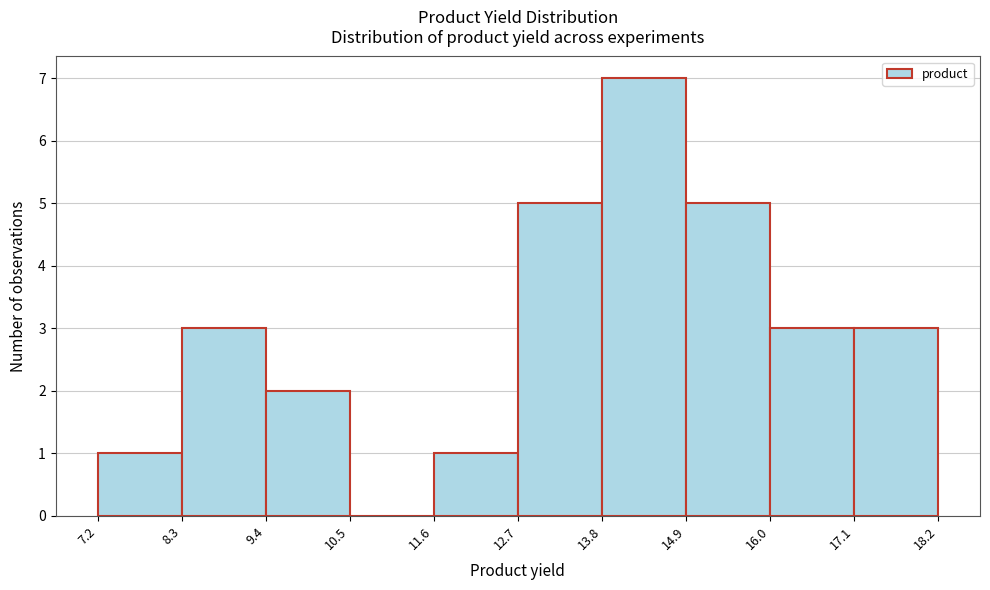

Reading left to right, transcribe this chart: for each bar, give the range it covers on the x-axis and its height. The values are not printed on the chart, so give them approximately, as read against the axis.

7.2 to 8.3: 1
8.3 to 9.4: 3
9.4 to 10.5: 2
10.5 to 11.6: 0
11.6 to 12.7: 1
12.7 to 13.8: 5
13.8 to 14.9: 7
14.9 to 16.0: 5
16.0 to 17.1: 3
17.1 to 18.2: 3